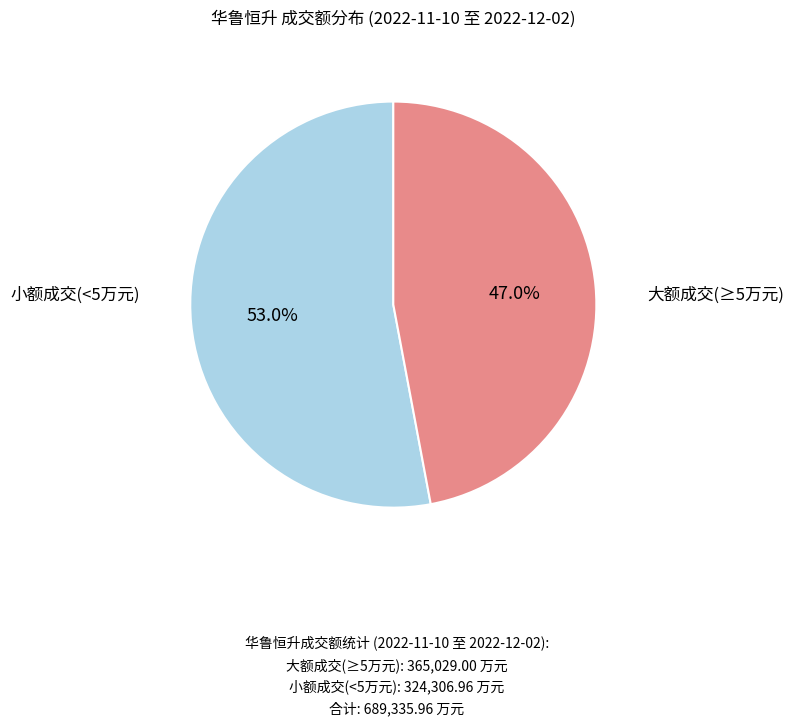

Does any single category account for the majority?

Yes